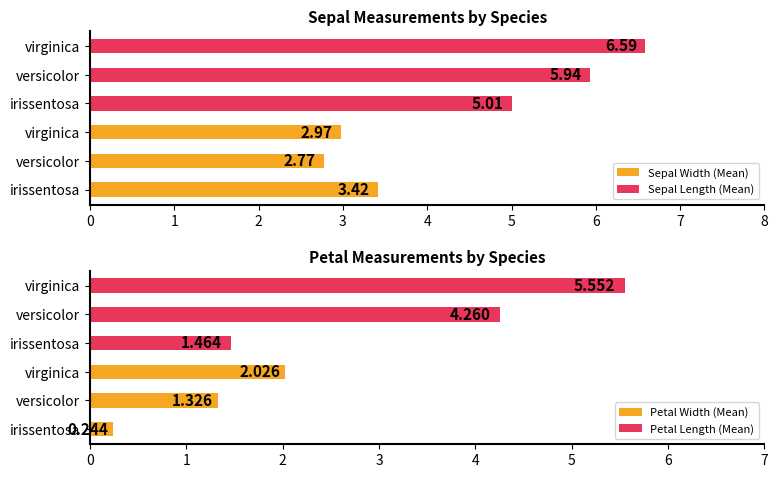

Which series has the widest spread of values?

Petal Length (Mean)